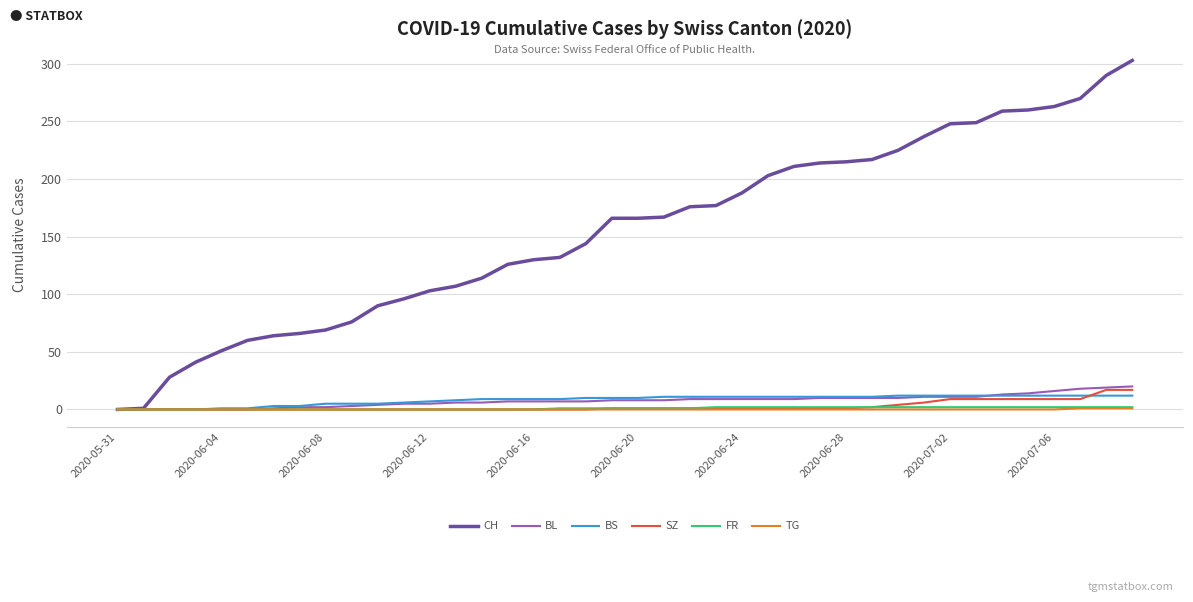

What is the greatest value displayed?

303